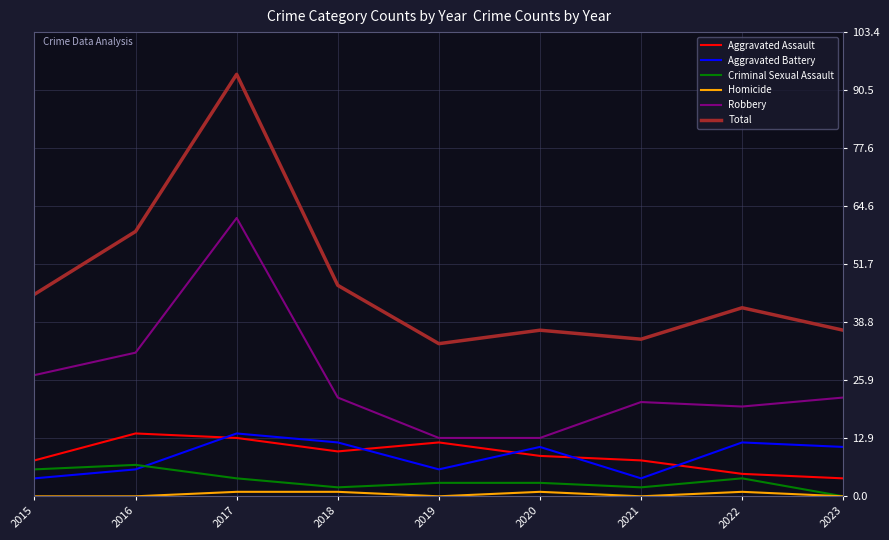

Where is Total nearest to the value 64?

2016